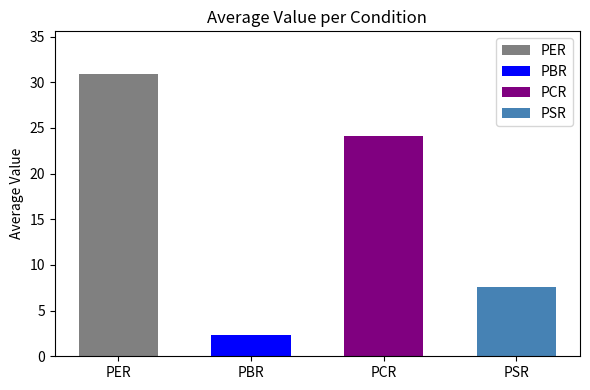

What is the change in value from PER to PSR?

-23.3